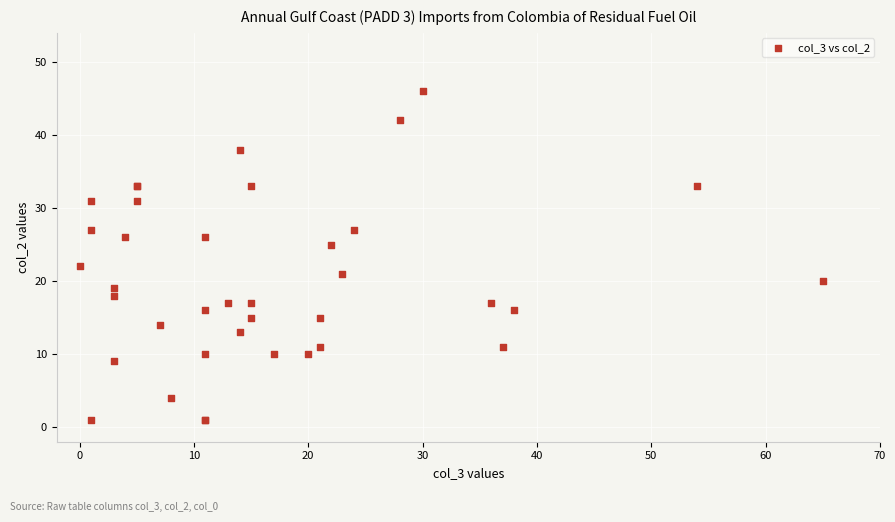

What Y value in the scatter plot is closest to 23?

22